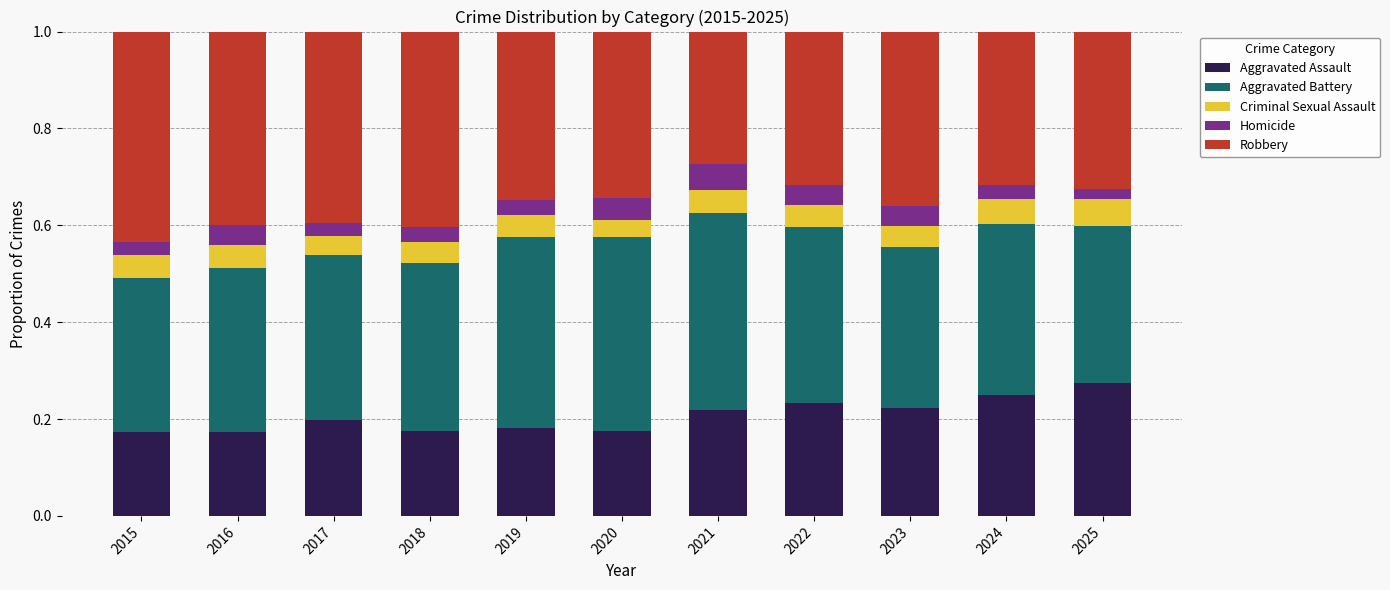

What is the total value across all series at 2022?

1.0